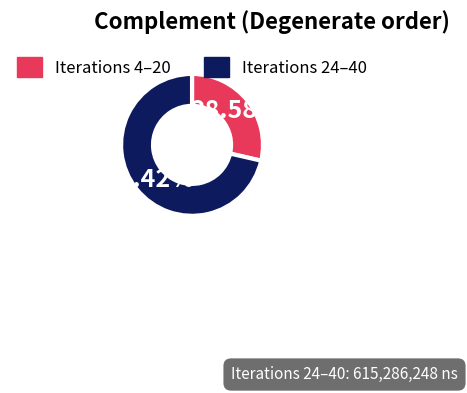

To the nearest percent, what is the average slice percentage?

50%